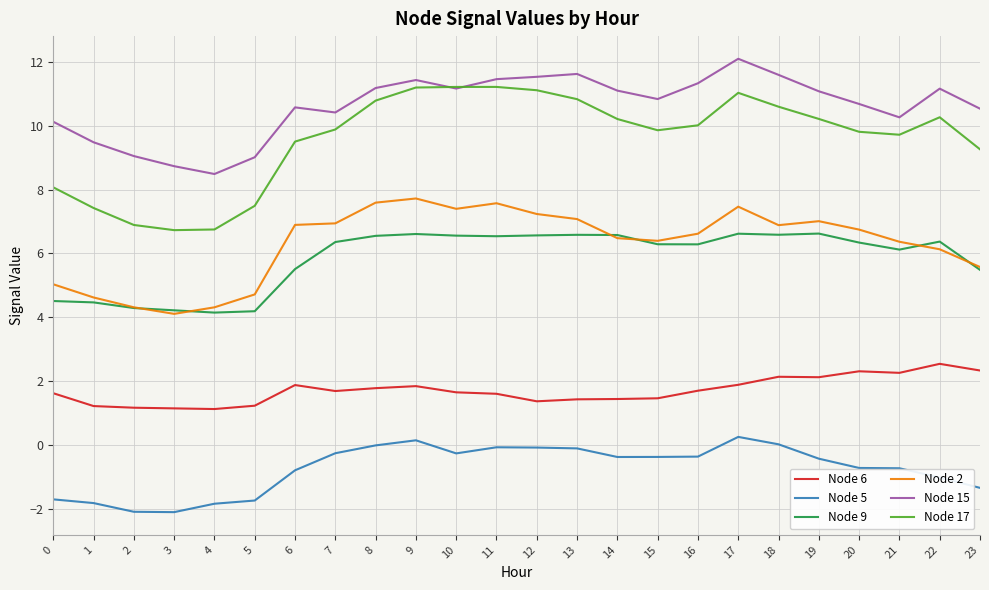

What is the smallest value displayed?

-2.1